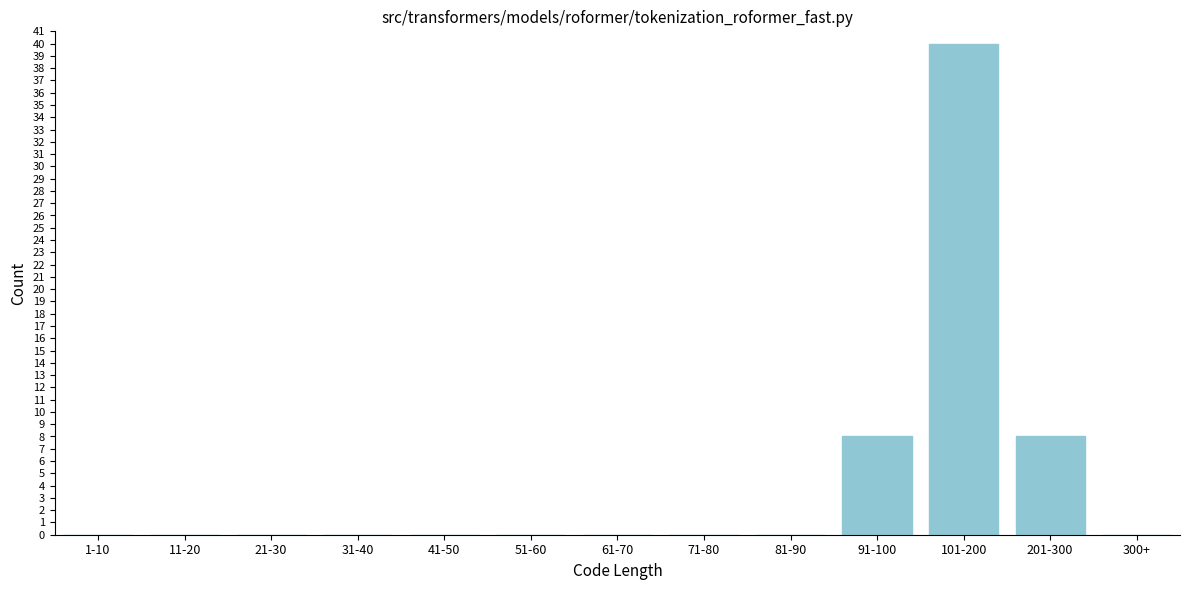

Reading left to right, what are all the values shown in this chart?

1-10=0	11-20=0	21-30=0	31-40=0	41-50=0	51-60=0	61-70=0	71-80=0	81-90=0	91-100=8	101-200=40	201-300=8	300+=0